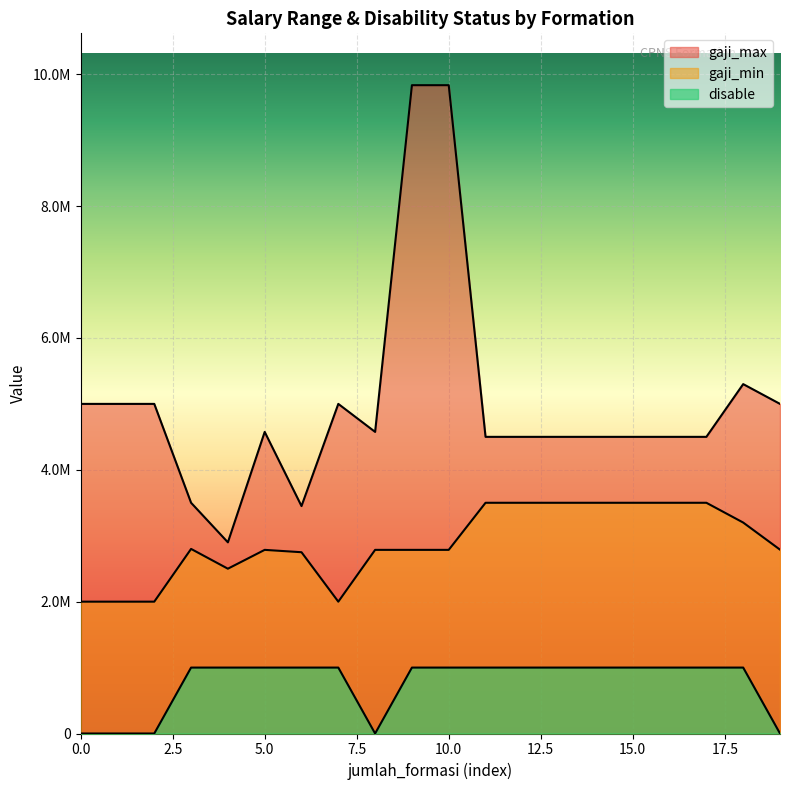

Reading right to left, extract all data points from this chart.

gaji_max: 5000000	5300000	4500000	4500000	4500000	4500000	4500000	4500000	4500000	9834489	9834489	4575200	5000000	3450000	4575200	2900000	3500000	5000000	5000000	5000000
gaji_min: 2789000	3200000	3500000	3500000	3500000	3500000	3500000	3500000	3500000	2785700	2785700	2785700	2000000	2750000	2785700	2500000	2800000	2000000	2000000	2000000
disable: 0	1000000	1000000	1000000	1000000	1000000	1000000	1000000	1000000	1000000	1000000	0	1000000	1000000	1000000	1000000	1000000	0	0	0